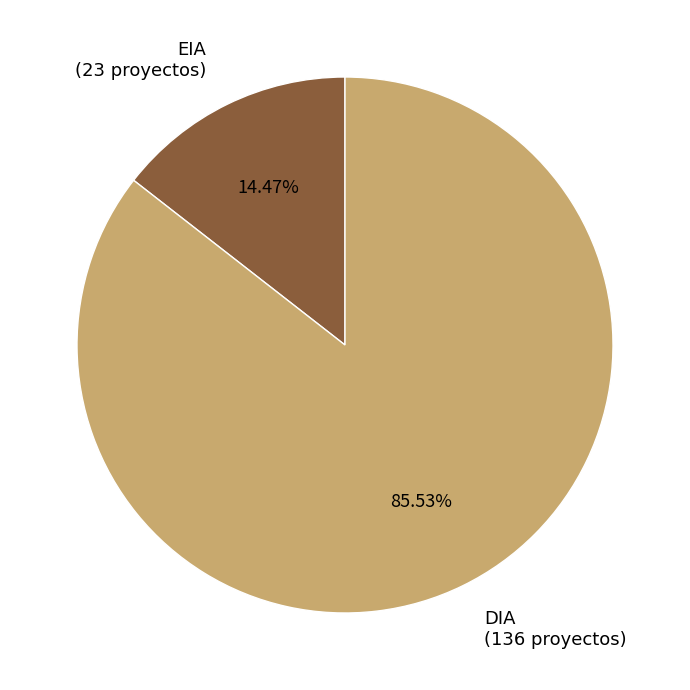

To the nearest percent, what is the difference between the EIA and DIA slice percentages?

71%